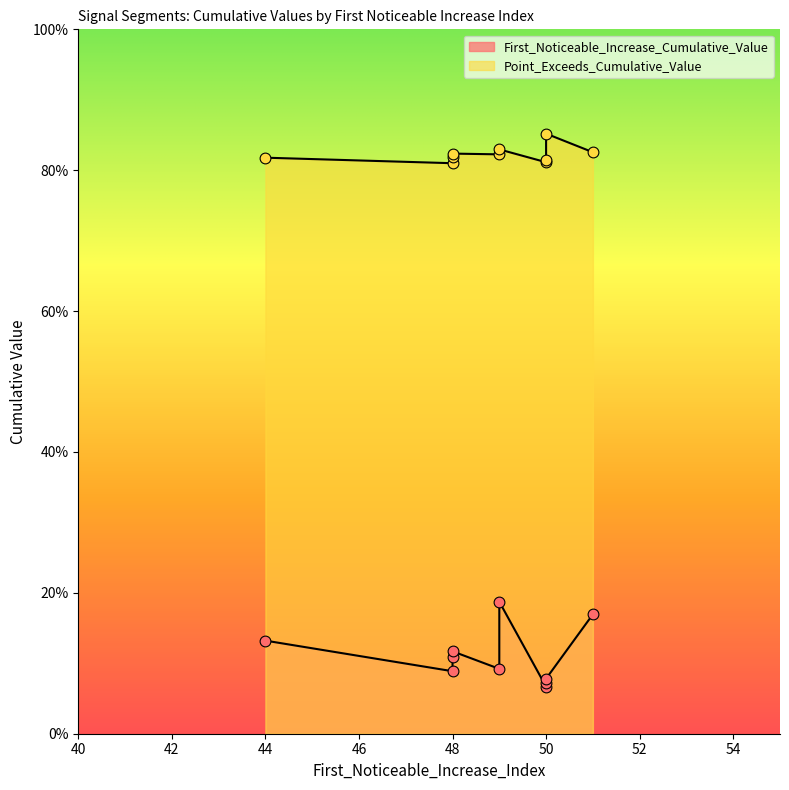

Is the value of Point_Exceeds_Cumulative_Value at 44 greater than the value of First_Noticeable_Increase_Cumulative_Value at 50?

Yes